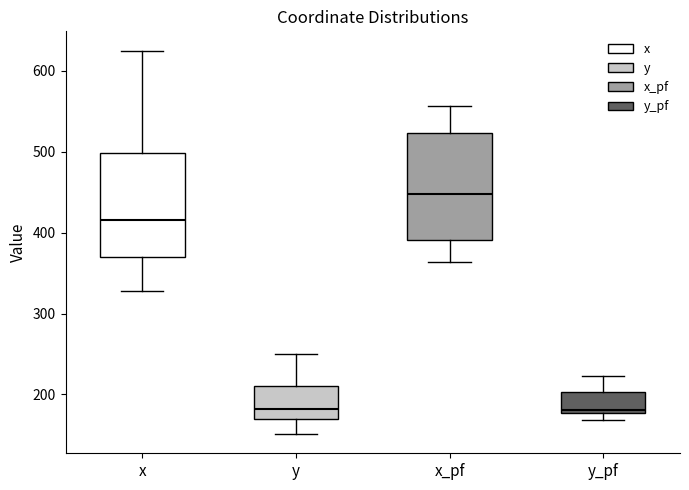

Reading left to right, read every box against the y-axis: the position of its median line, the range the box covers, and the ends of its whiskers. The values are not printed on the chart, so give them approximately, as read against the axis.

x: median 420, box 370 to 500, whiskers 330 to 630
y: median 180, box 170 to 210, whiskers 150 to 250
x_pf: median 450, box 390 to 520, whiskers 360 to 560
y_pf: median 180 (just above the box's lower edge), box 180 to 200, whiskers 170 to 220